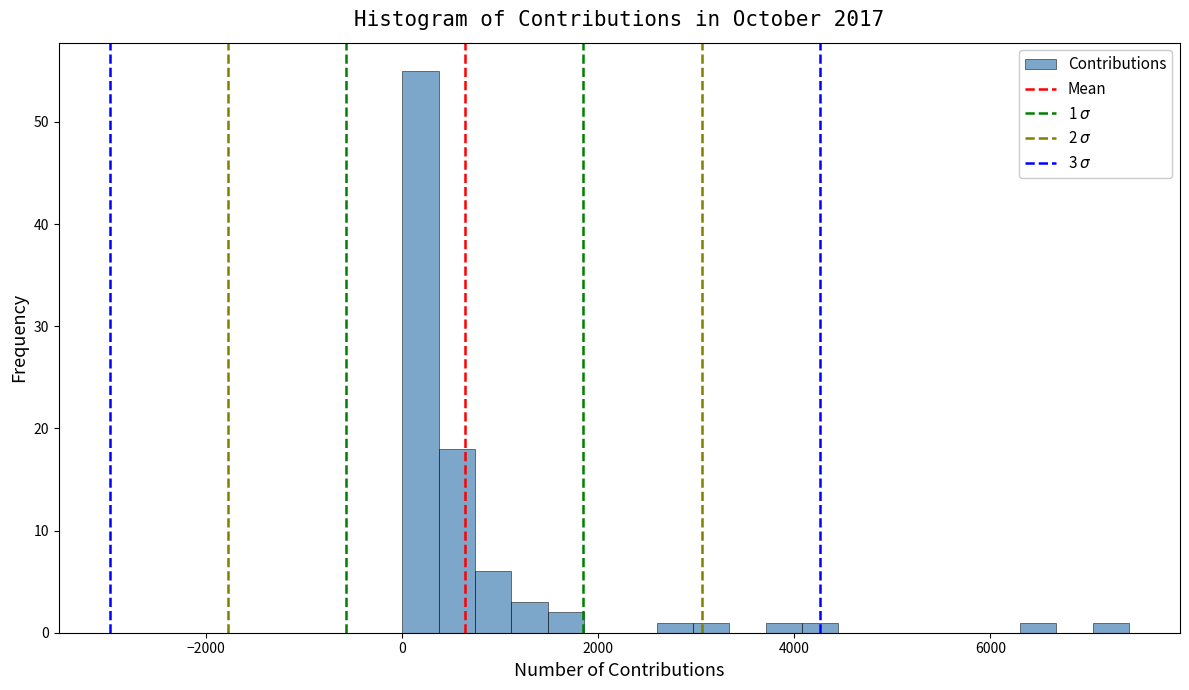

Around what value on the x-axis is the tallest bar? Give the approximate position of its centre, as read against the axis.

200